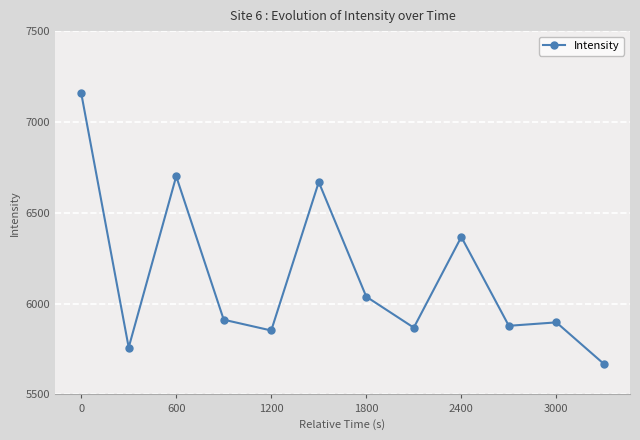

What is the sum of all values?

73769.3